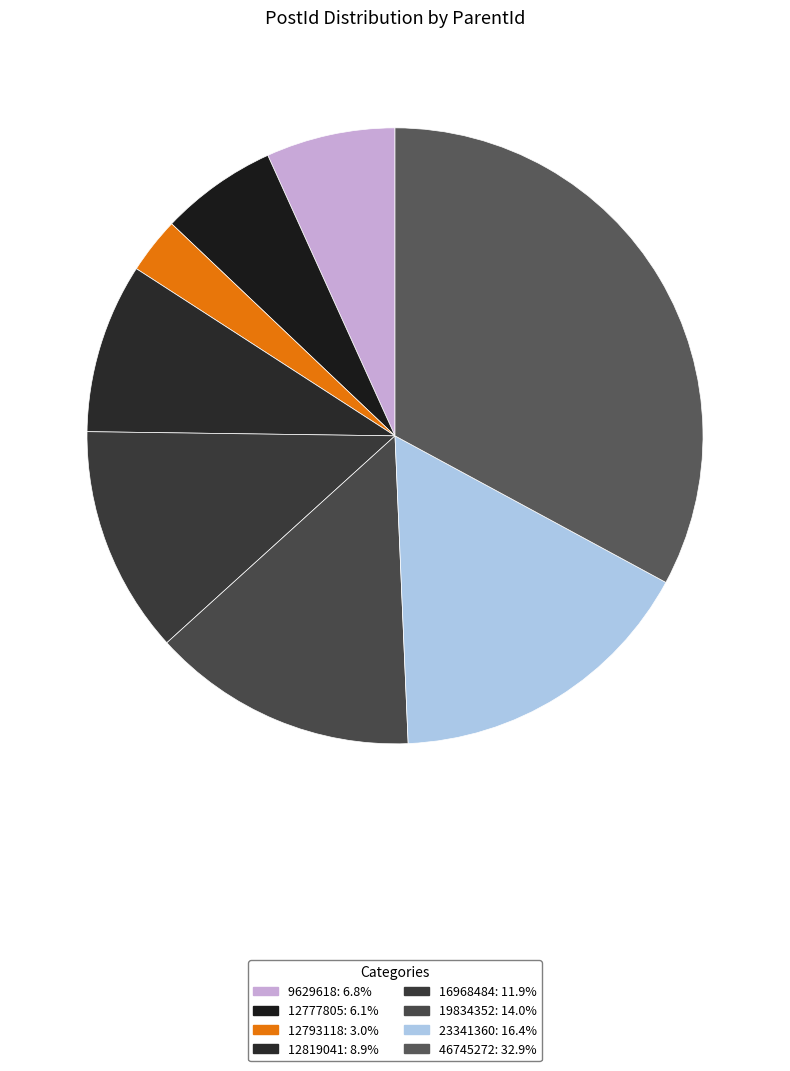

Combined, what portion of the pie is 12819041 and 46745272?

41.8%